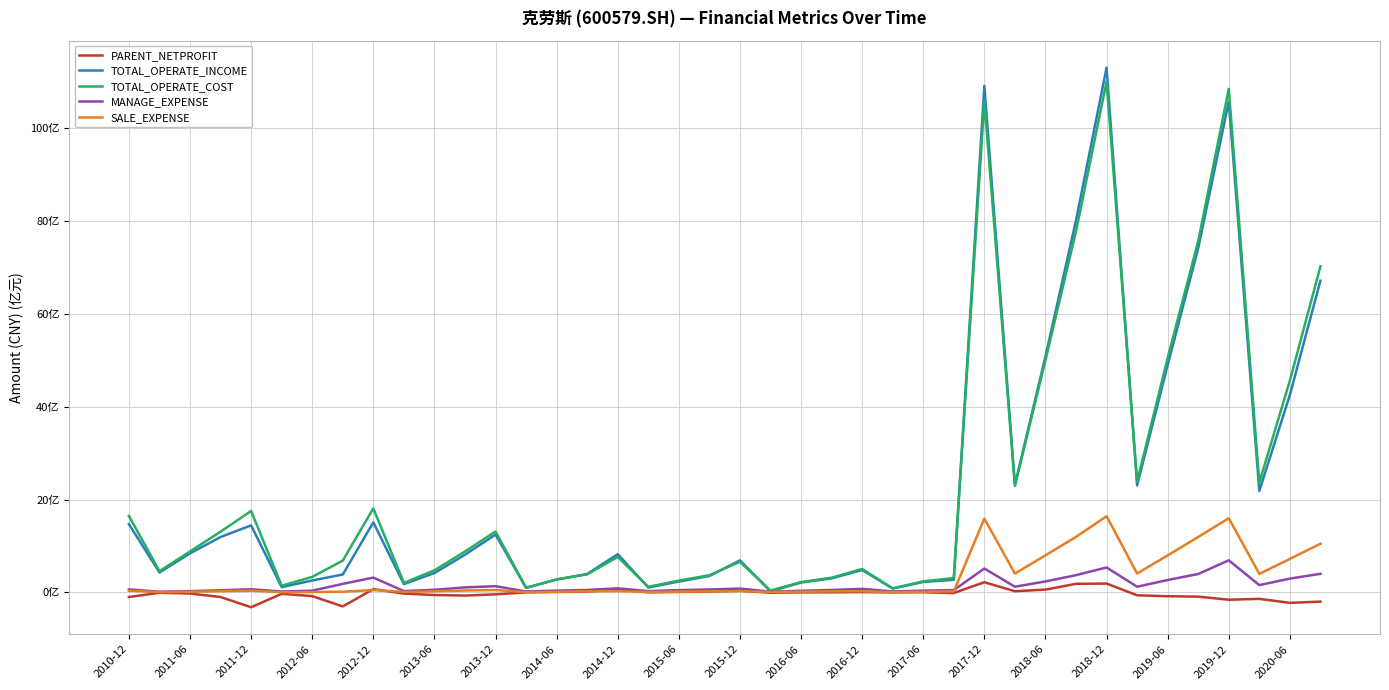

True or false: TOTAL_OPERATE_INCOME has more than 0 points higher than both neighbors.

True